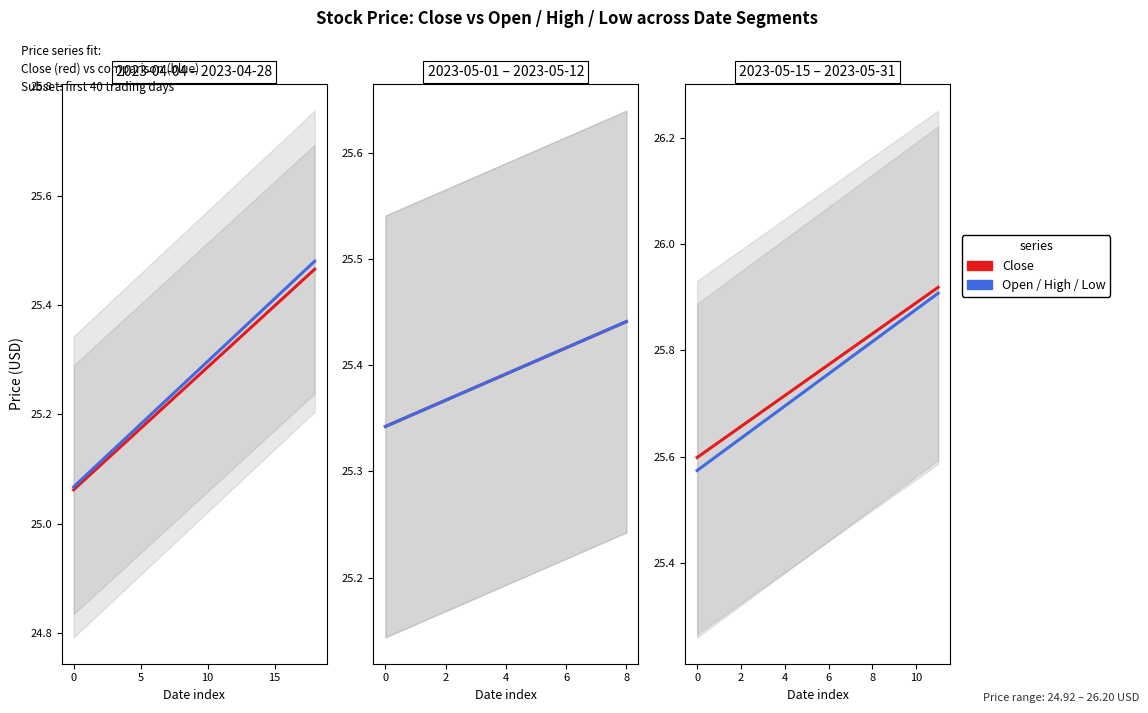

What is the minimum value shown in the chart?

24.9